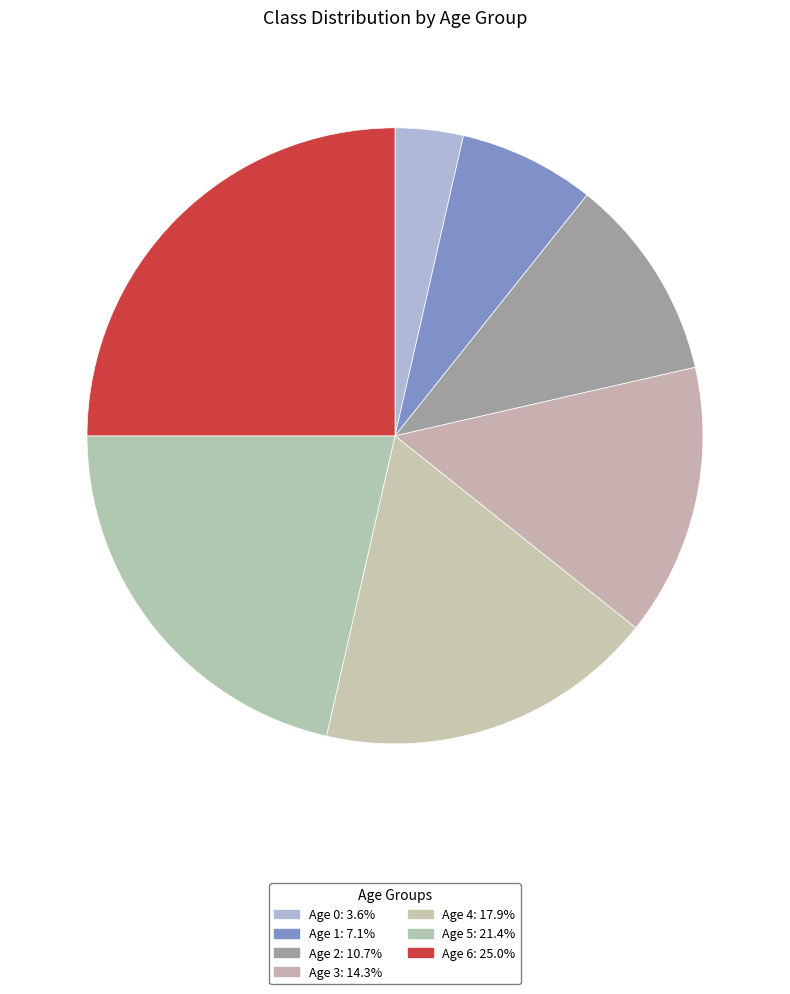

How many slices are in this pie chart?

7